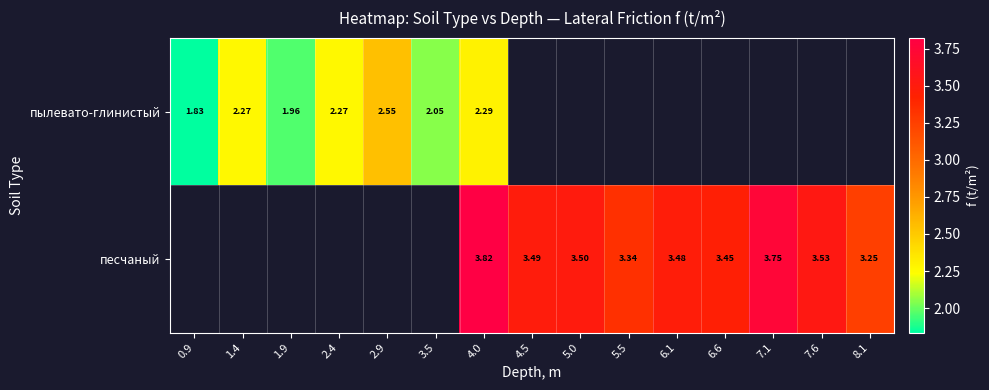

How many data points does each series have?

15